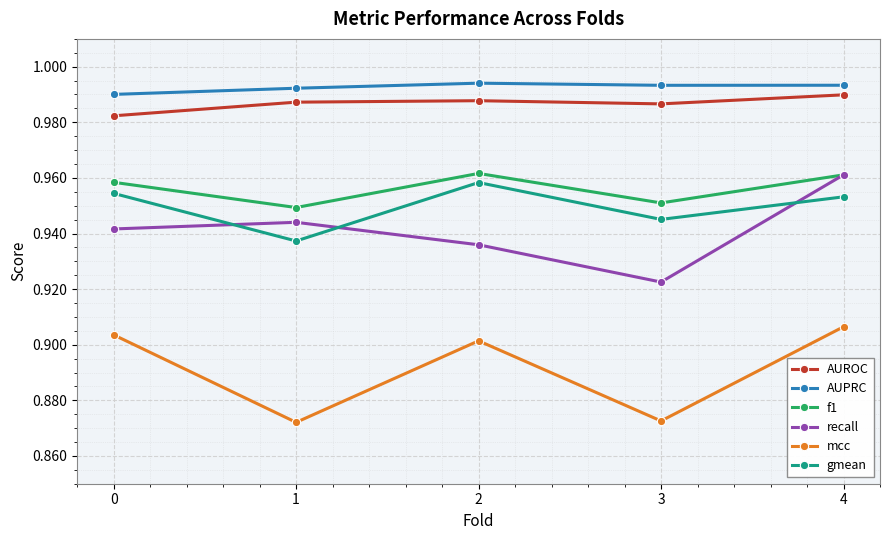

True or false: AUPRC has a value of 1.4 at 1.

False